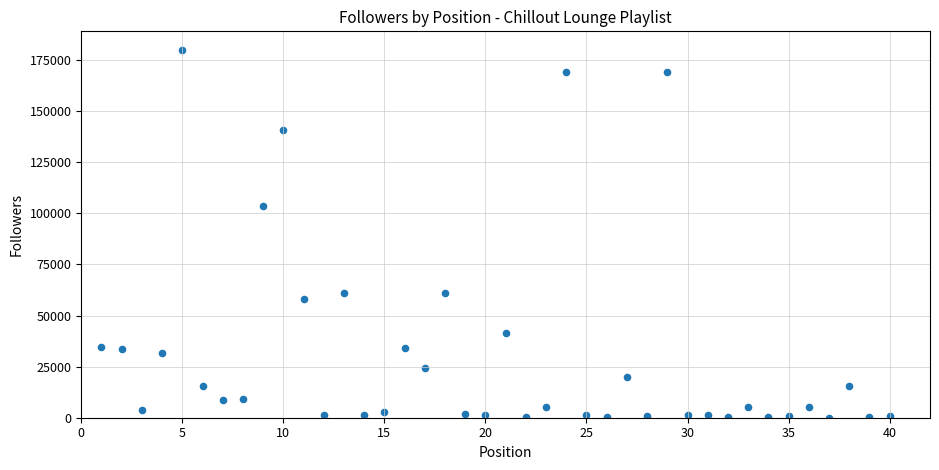

What Y value in the scatter plot is closest to 90077?

103661